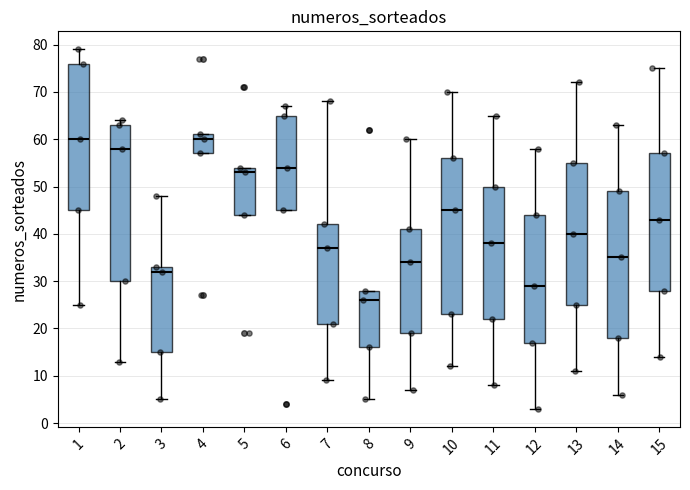

Which box has the lowest median line?

8